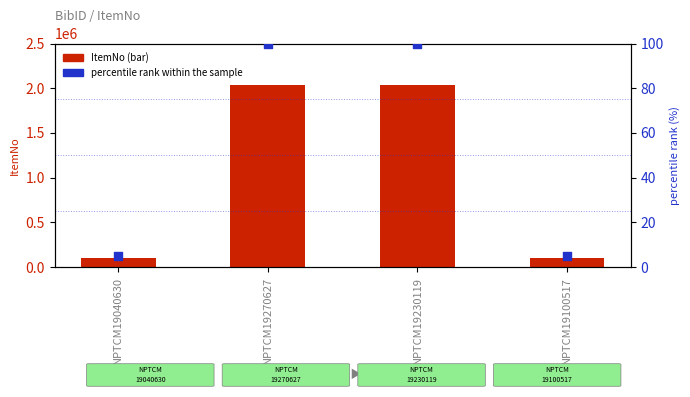

What is the total value across all series at NPTCM19040630?

103339.1